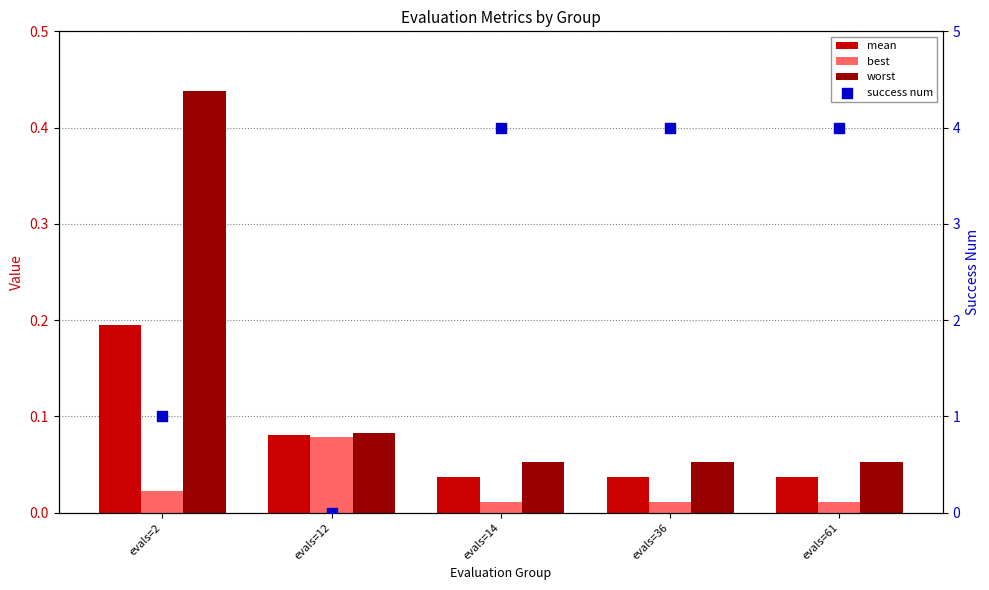

At how many categories does at least one series exceed 1?

3